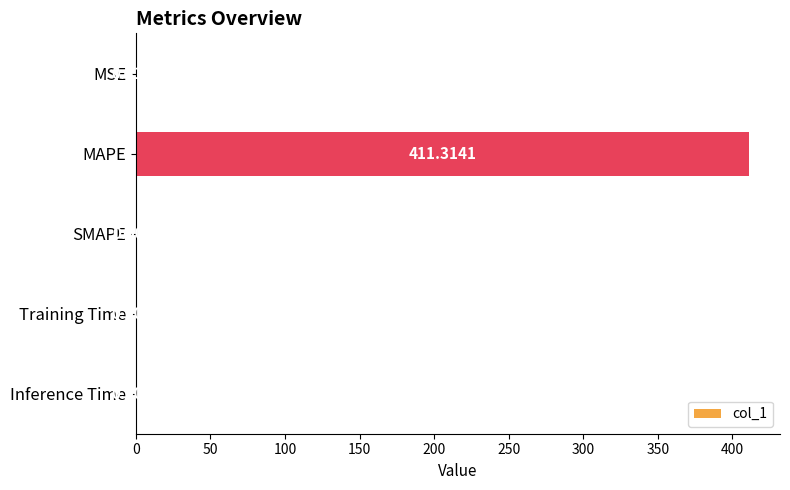

Which label corresponds to the largest value in the chart?

MAPE